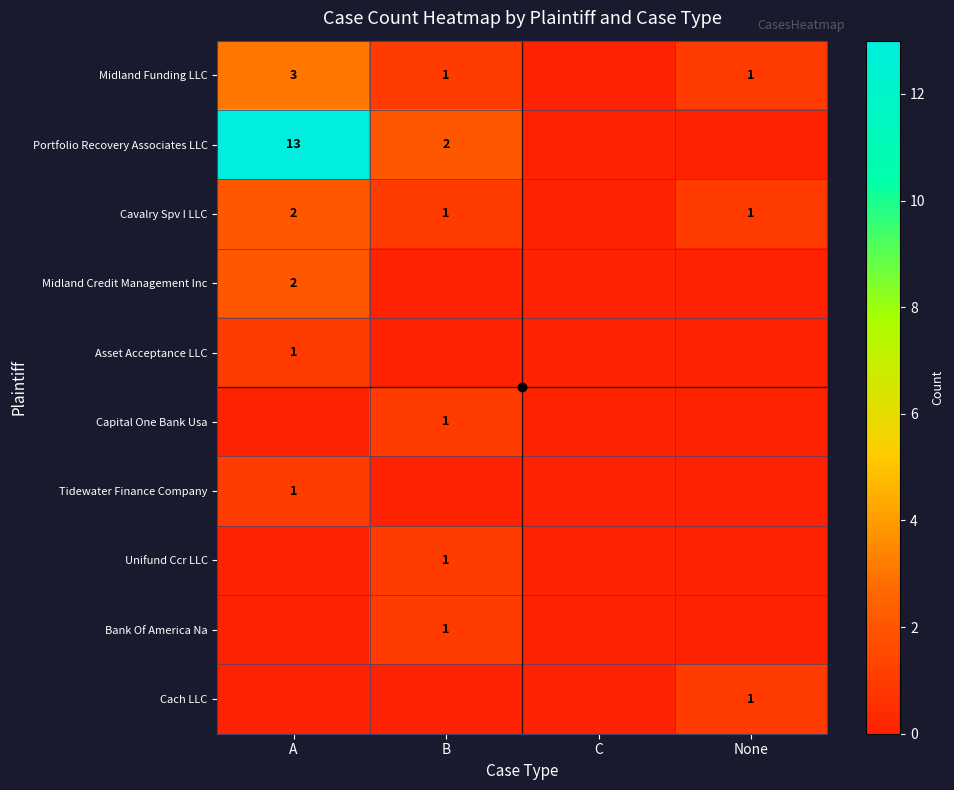

The Tidewater Finance Company series shows 1 at A. True or false?

True